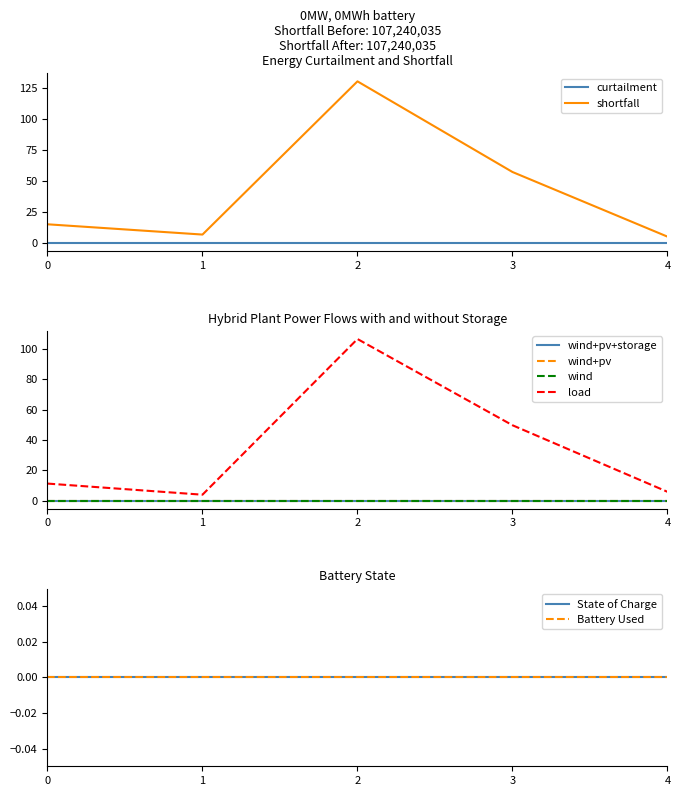

Count the number of categories in the chart.

5